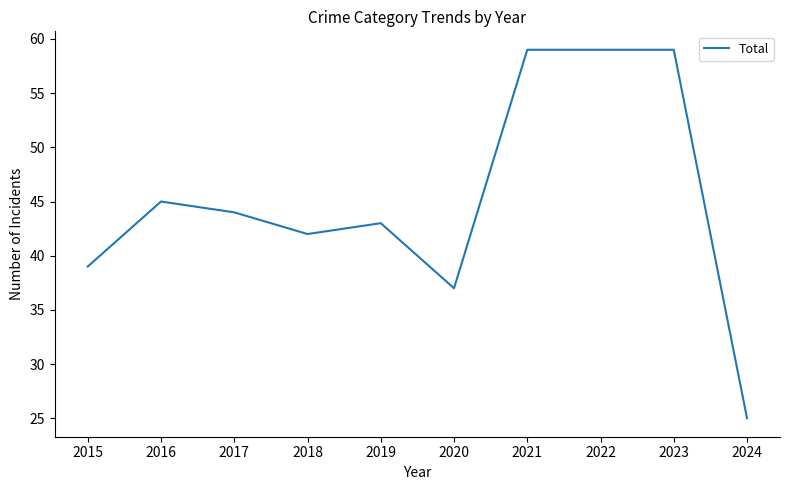

Is this an area chart (filled region under the line)?

No